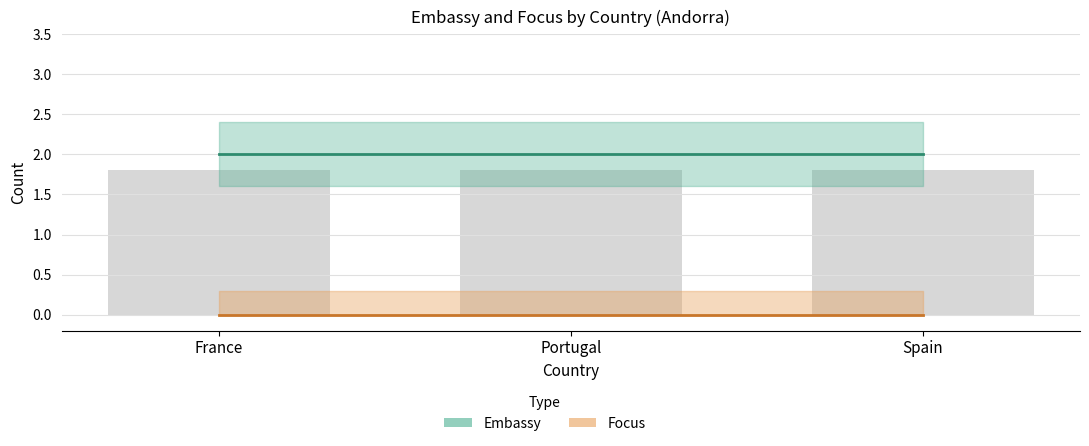

Rank the series at Spain from lowest to highest value.

Focus, Embassy